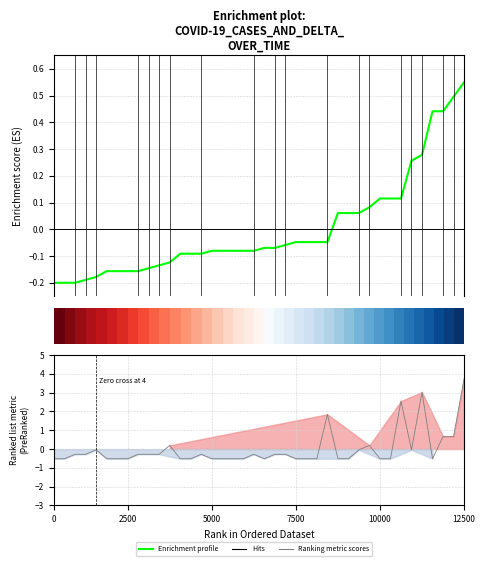

Does the chart display data point markers on the line(s)?

No